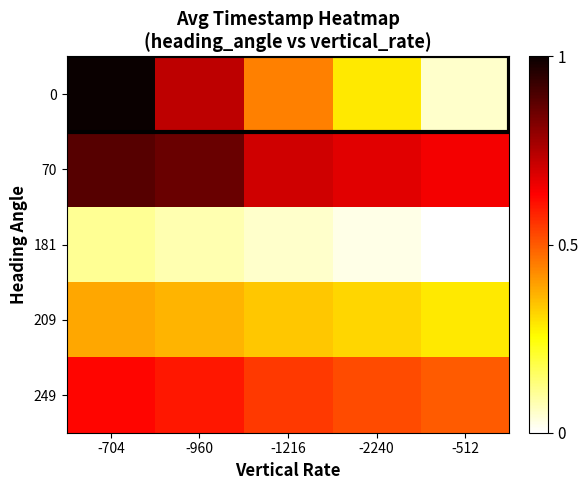

Reading left to right, what are all the values shown in this chart?

0: -704=1.0	-960=0.7	-1216=0.4	-2240=0.3	-512=0.1
70: -704=0.9	-960=0.9	-1216=0.7	-2240=0.7	-512=0.7
181: -704=0.1	-960=0.1	-1216=0.1	-2240=0.0	-512=0.0
209: -704=0.4	-960=0.4	-1216=0.3	-2240=0.3	-512=0.3
249: -704=0.6	-960=0.6	-1216=0.5	-2240=0.5	-512=0.5